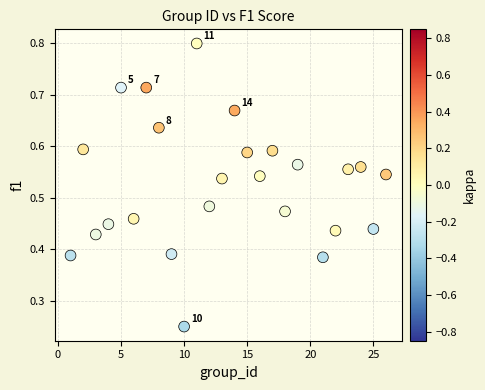

What is the range of X values (max minus min)?

25.0